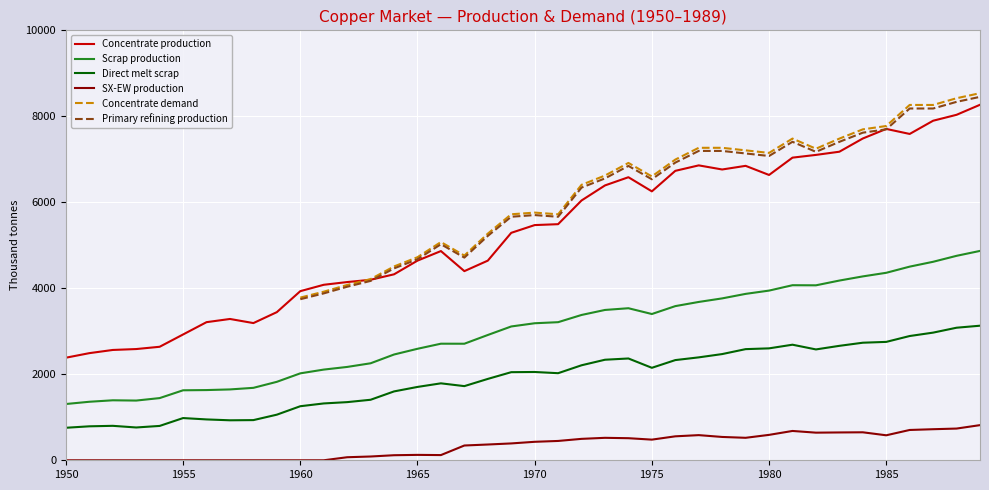

True or false: Scrap production and Concentrate demand cross at least once.

False